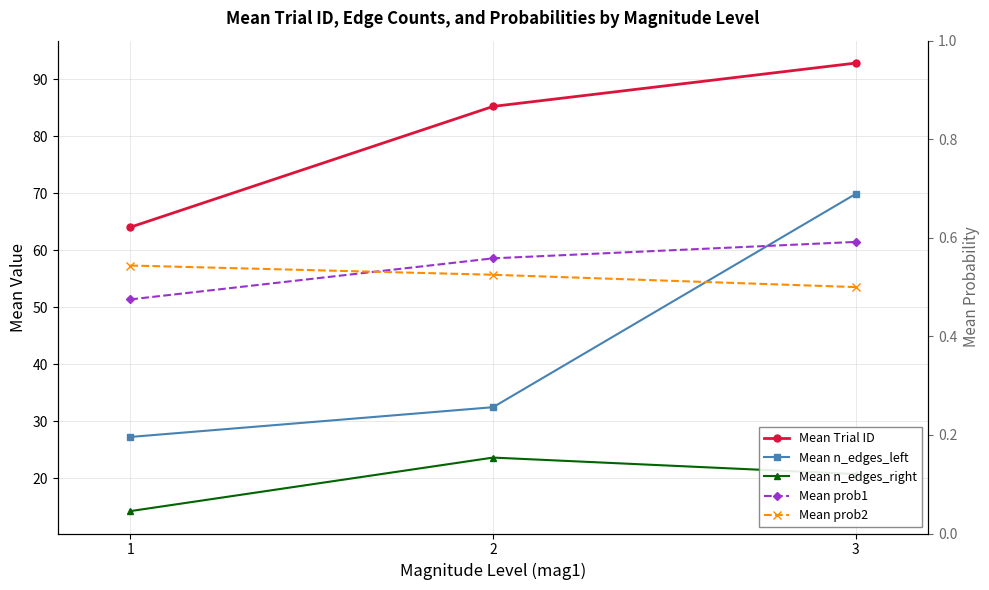

Reading right to left, transcribe all the data shown in this chart.

Mean Trial ID: 3=92.8	2=85.2	1=64.0
Mean n_edges_left: 3=69.9	2=32.5	1=27.2
Mean n_edges_right: 3=20.7	2=23.6	1=14.2
Mean prob1: 3=0.6	2=0.6	1=0.5
Mean prob2: 3=0.5	2=0.5	1=0.5